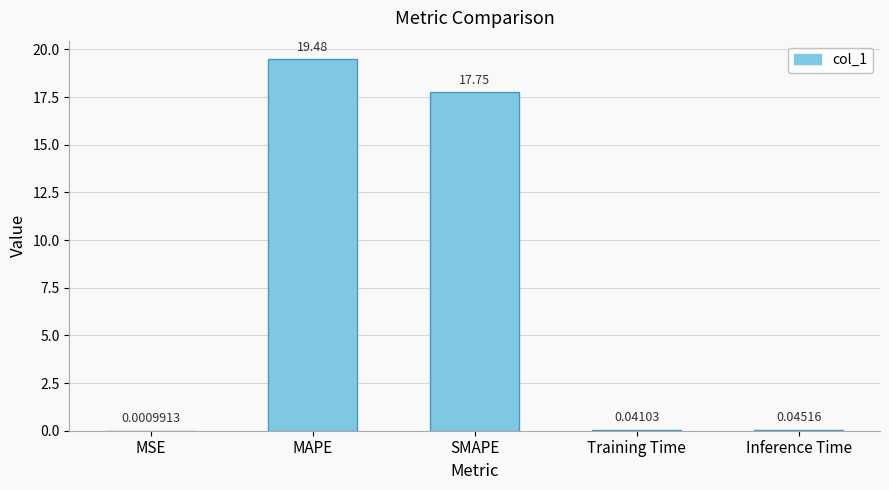

Are the bars grouped side by side (vs. stacked)?

No